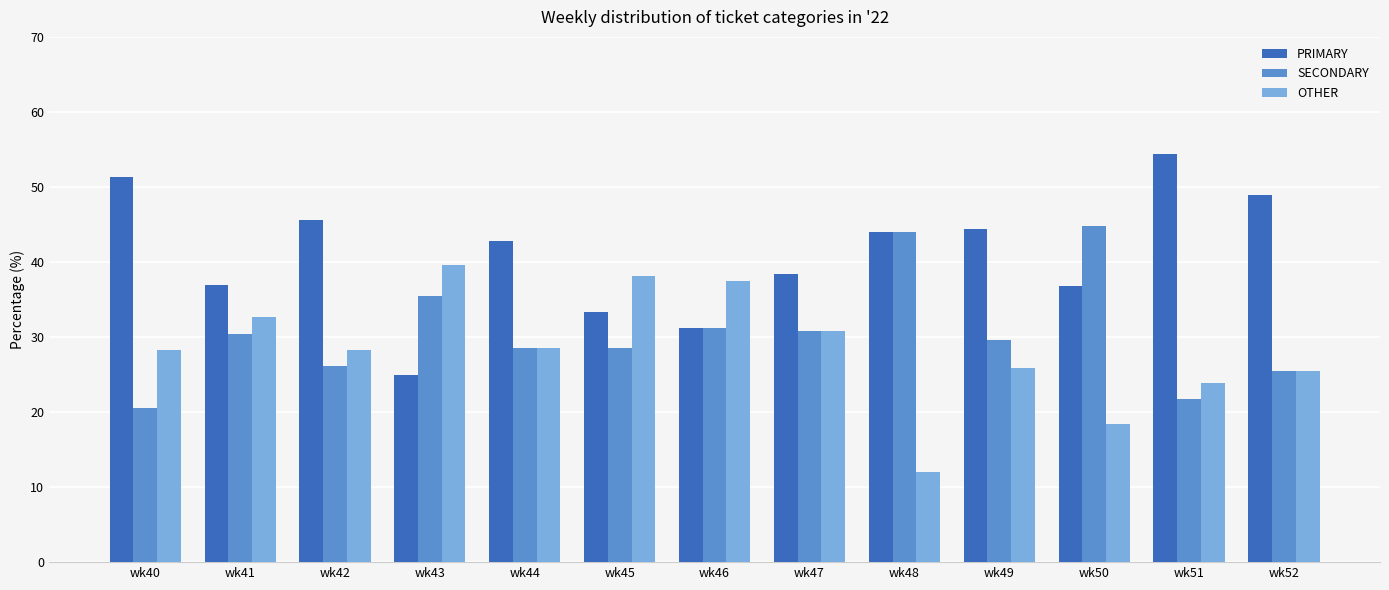

Which series has the largest total across all categories?

PRIMARY